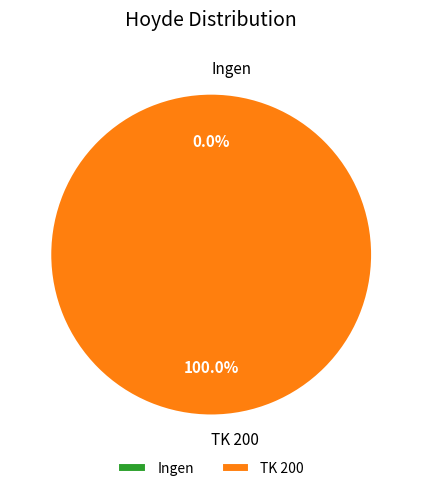

Rank the categories by value from highest to lowest.

TK 200, Ingen